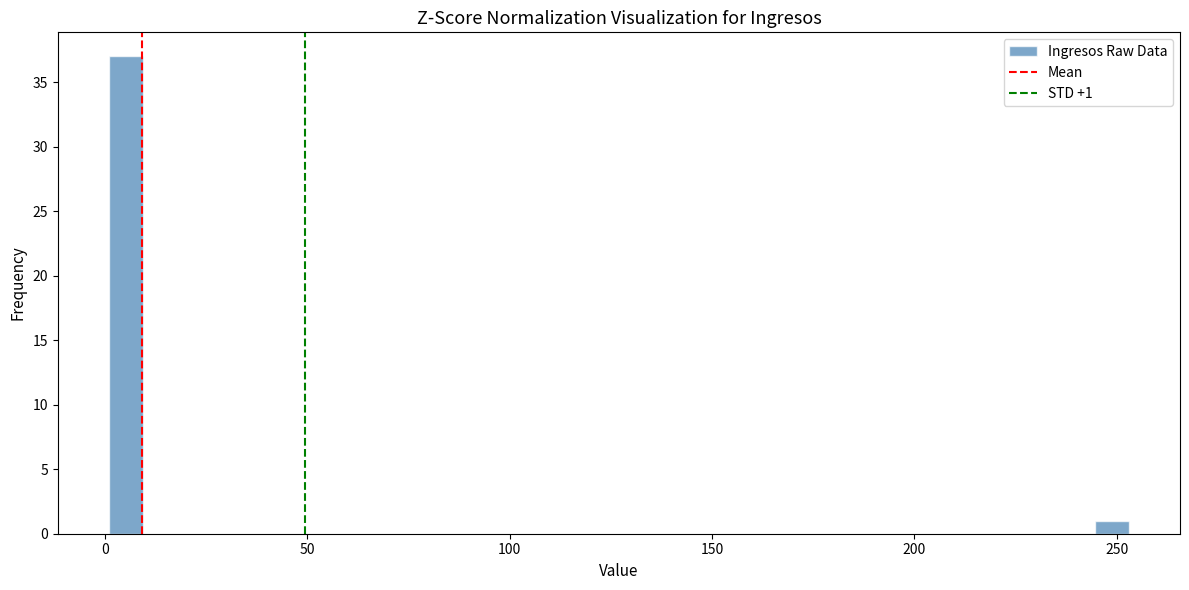

Around what value on the x-axis is the tallest bar? Give the approximate position of its centre, as read against the axis.

5